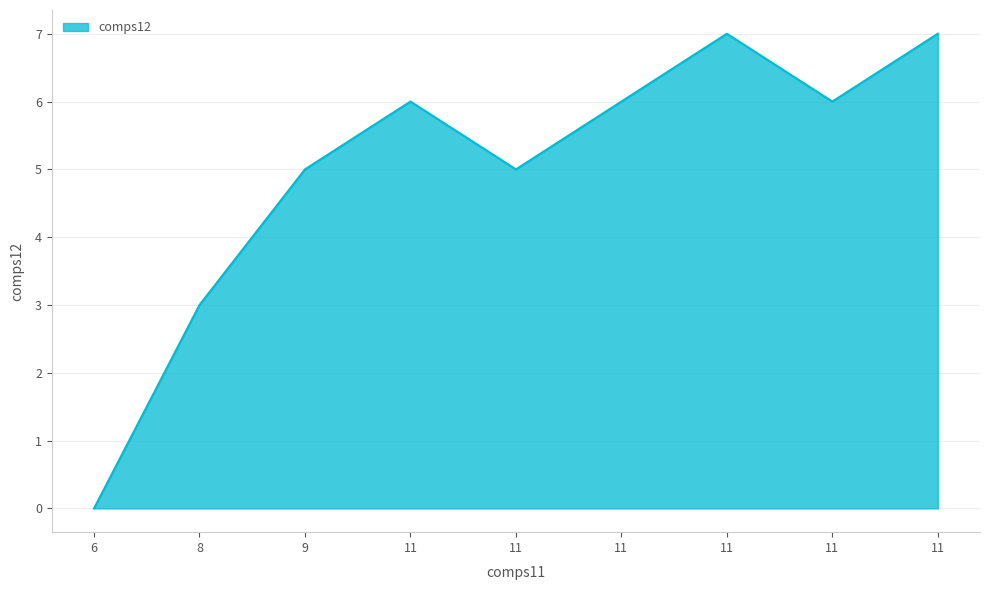

Does the chart display data point markers on the line(s)?

No